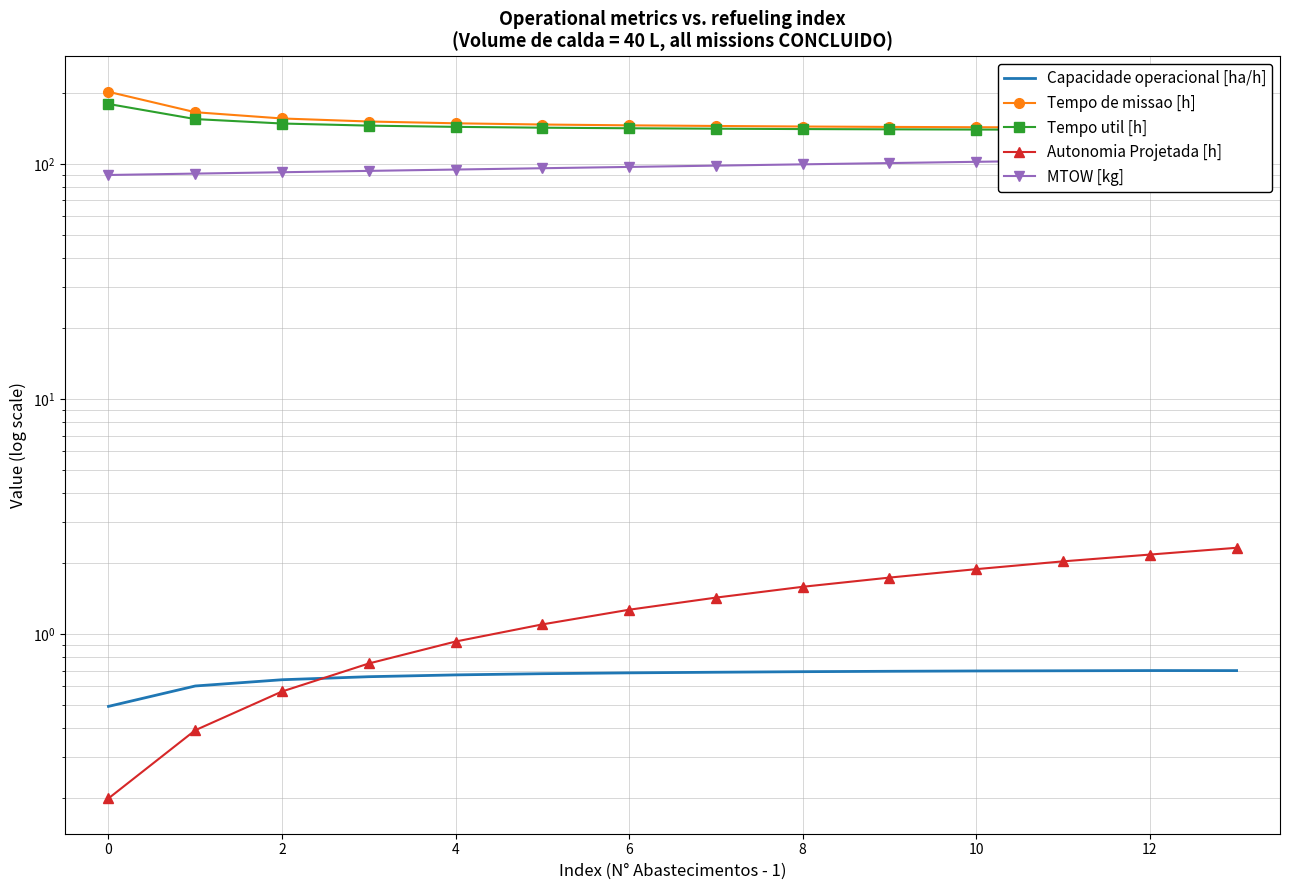

Count the number of data series in this chart.

5